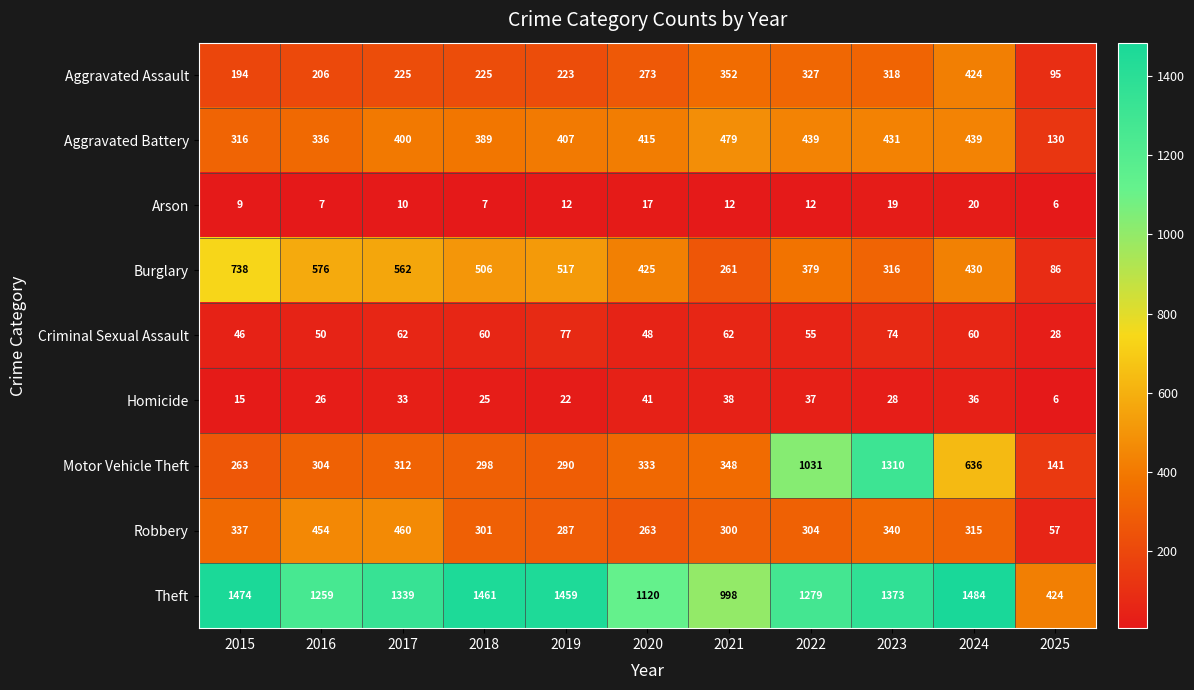

Which series has the widest spread of values?

Motor Vehicle Theft